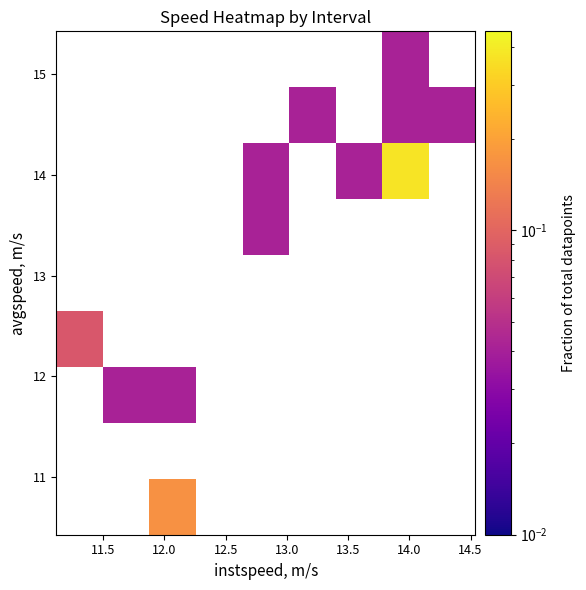

Count the number of categories in the chart.

9